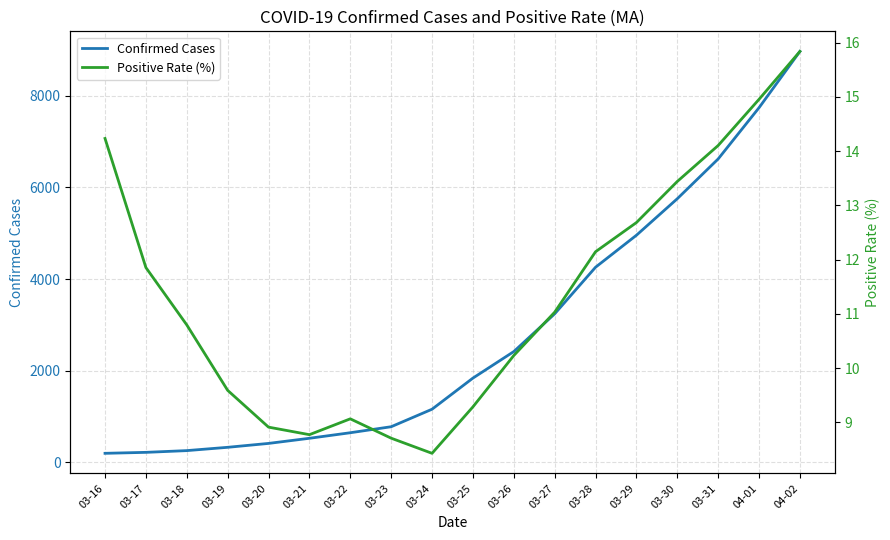

What is the label of the 17th point from the left?

04-01